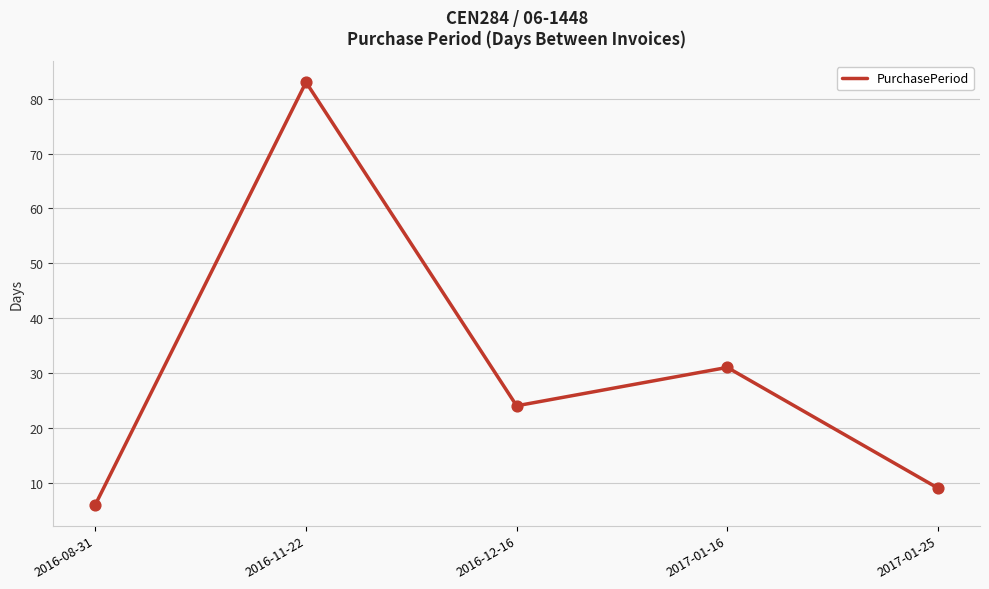

Between 2016-12-16 and 2017-01-16, which is larger?

2017-01-16